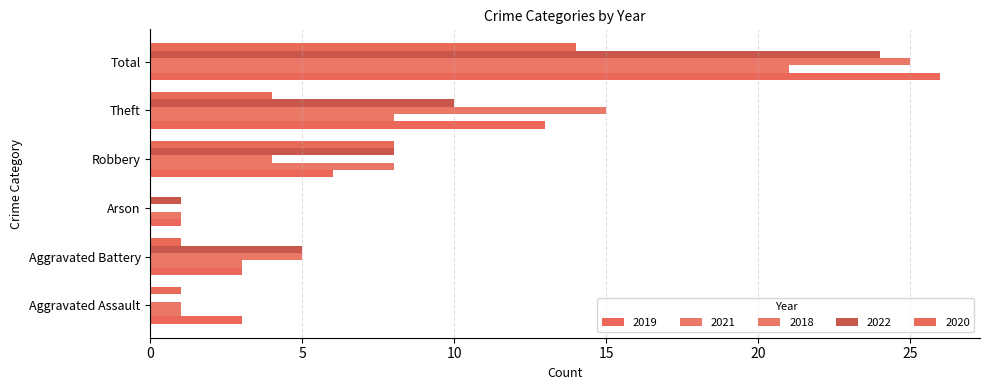

How many categories are shown in the chart?

6